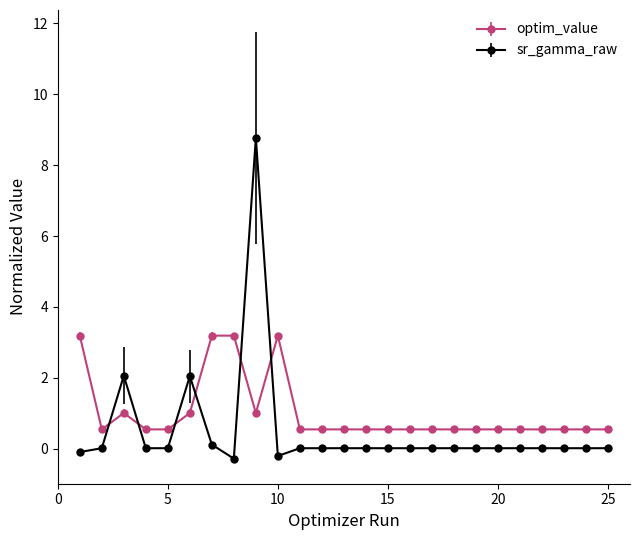

What is the maximum value for optim_value?

3.2